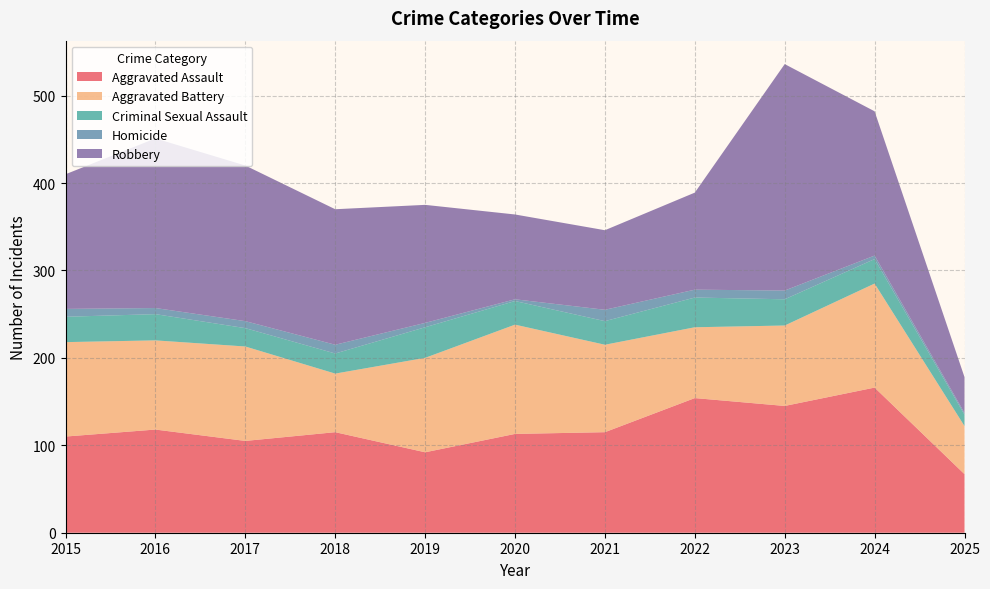

Reading right to left, transcribe all the data shown in this chart.

Aggravated Assault: 67	166	145	154	115	113	92	115	105	118	110
Aggravated Battery: 55	119	92	81	100	125	108	67	108	102	108
Criminal Sexual Assault: 13	28	30	34	27	27	35	23	21	30	29
Homicide: 2	4	10	9	13	2	5	10	8	7	9
Robbery: 41	165	259	111	91	97	135	155	178	194	154